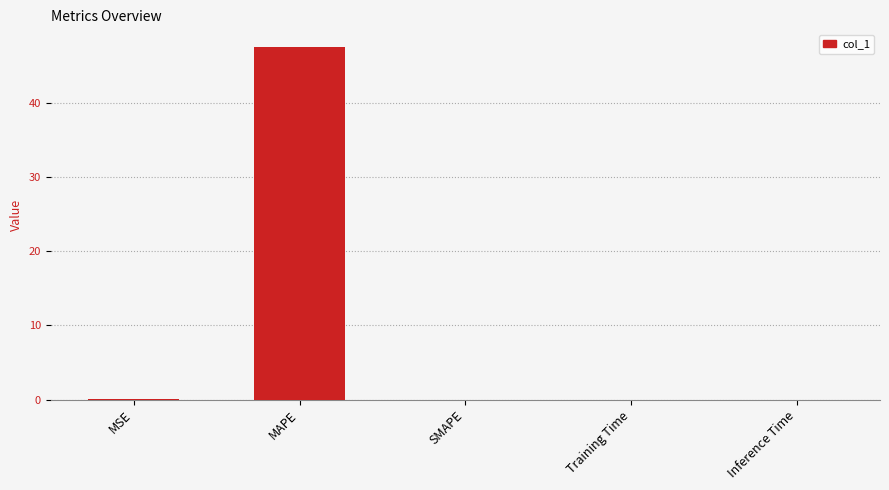

True or false: the data shows 0.0 at SMAPE.

True